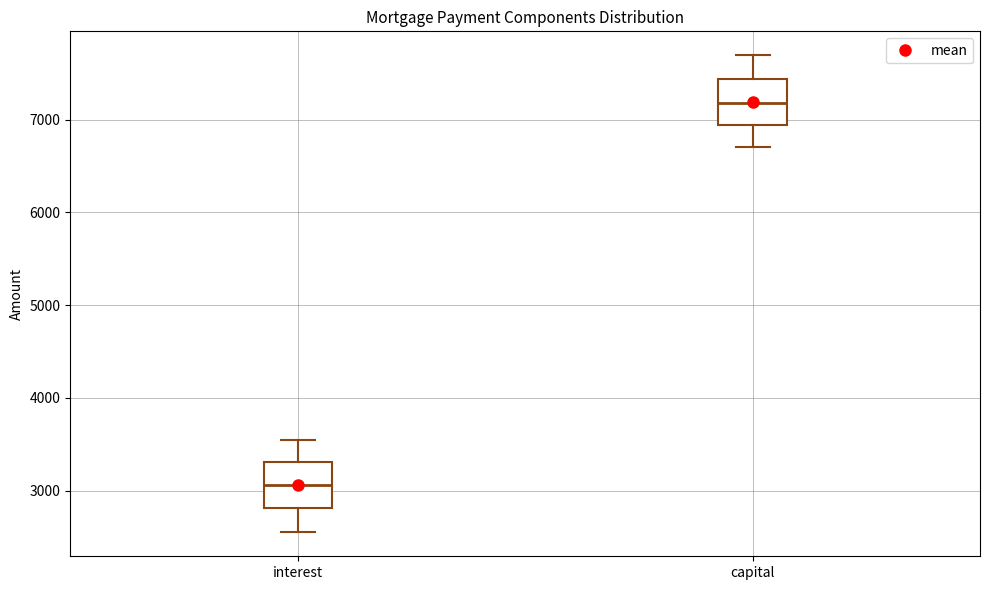

Where does the upper whisker of the box for capital end on the y-axis? The values are not printed on the chart, so give them approximately, as read against the axis.

7700